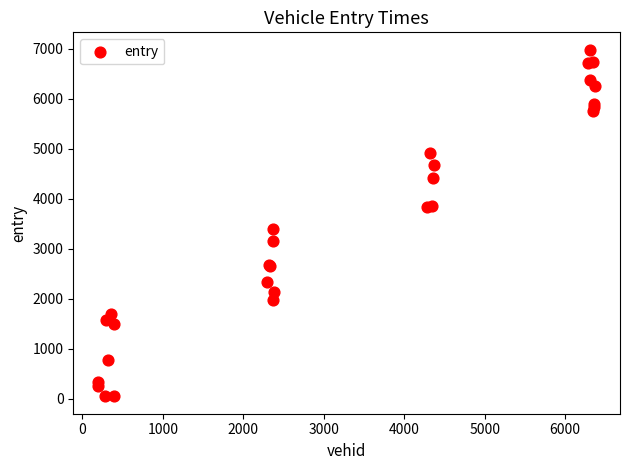

What Y value in the scatter plot is closest to 3514?

3403.2